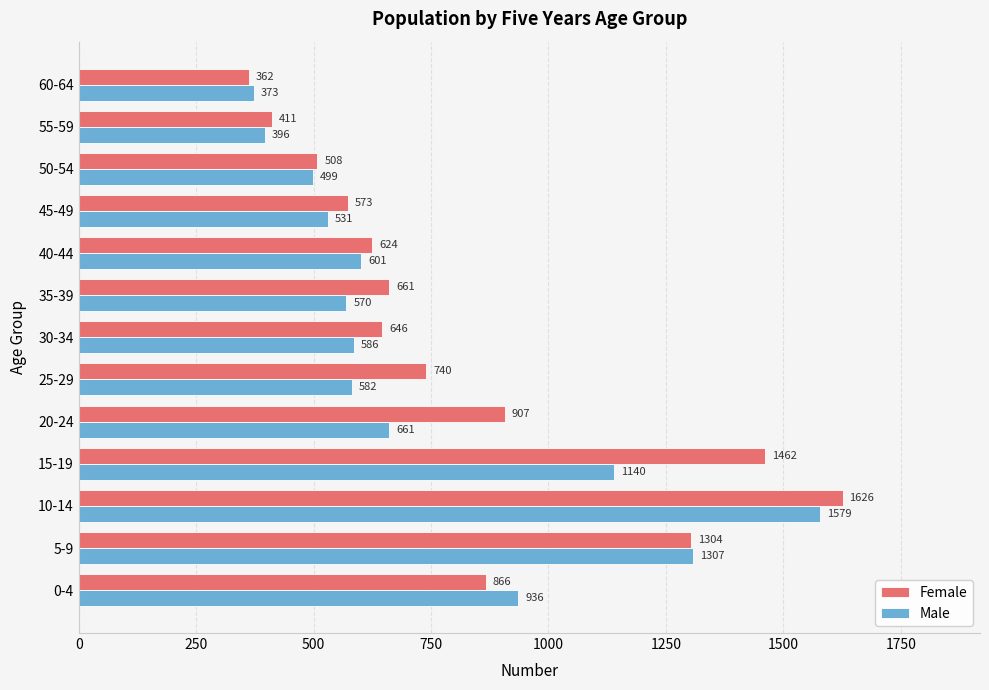

True or false: Female has a value of 613 at 55-59.

False